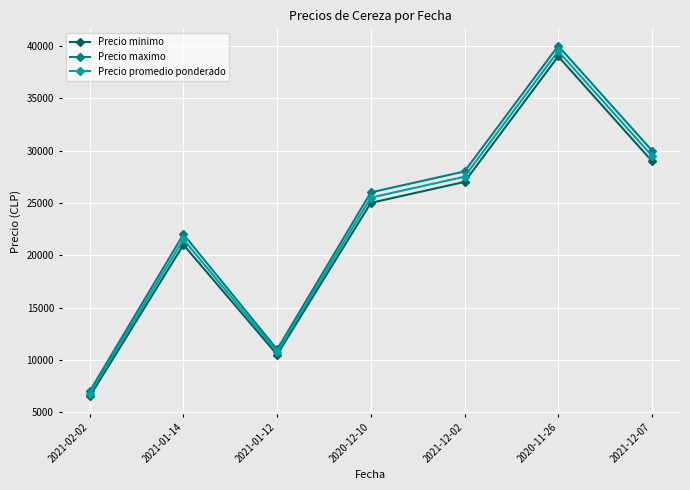

Reading right to left, what are all the values shown in this chart?

Precio minimo: 29000	39000	27000	25000	10500	21000	6500
Precio maximo: 30000	40000	28000	26000	11000	22000	7000
Precio promedio ponderado: 29500	39500	27500	25500	10750	21500	6750